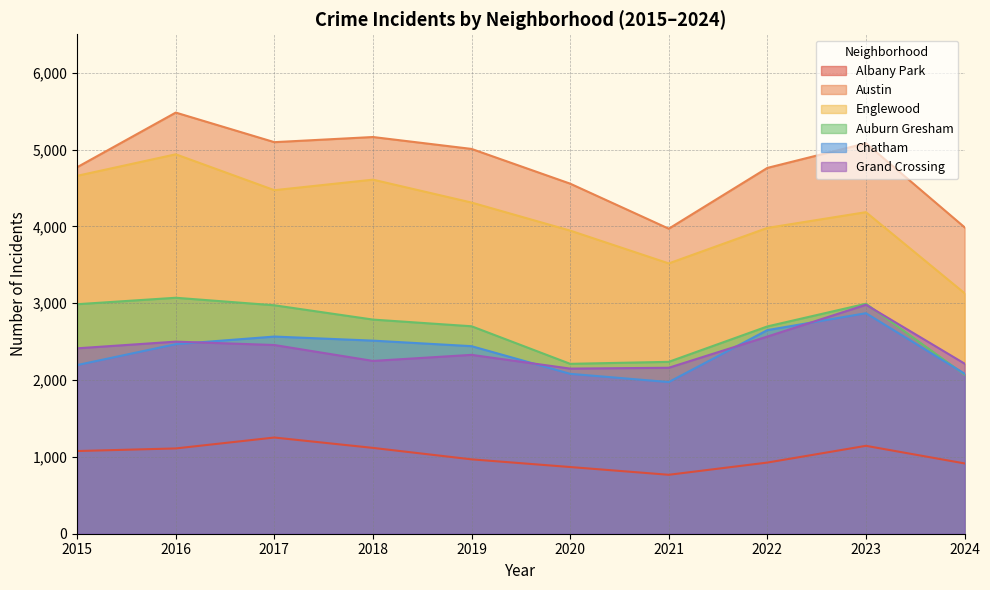

What is the difference between the second highest and second lowest values in the Englewood series?

1140